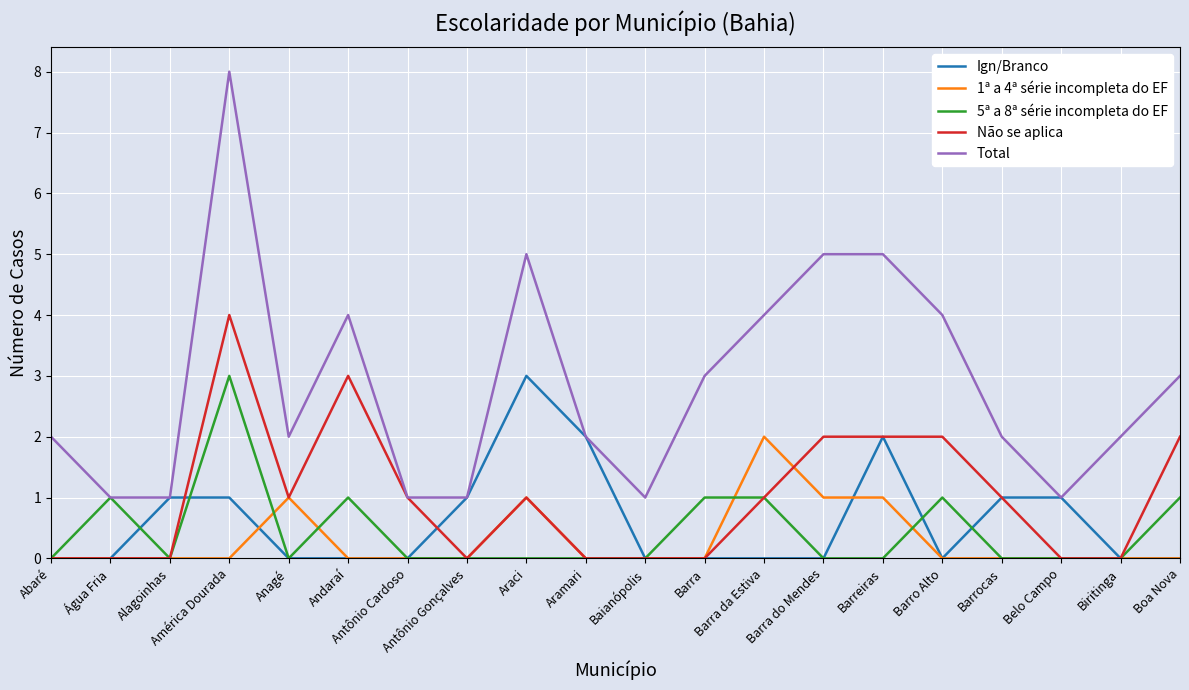

The value of Ign/Branco at Biritinga is 0. True or false?

True